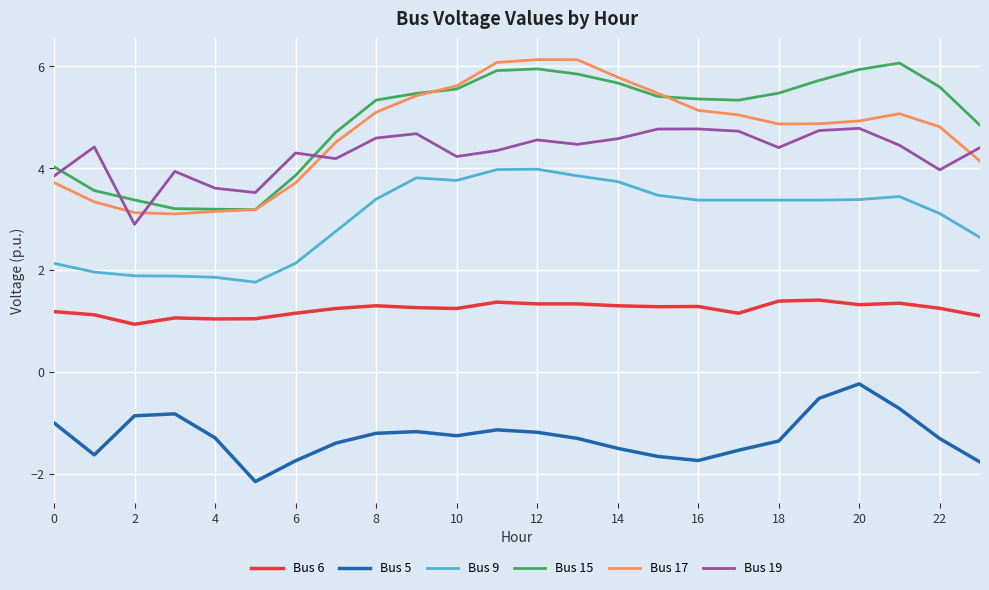

What is the highest value of the Bus 17 series?

6.1